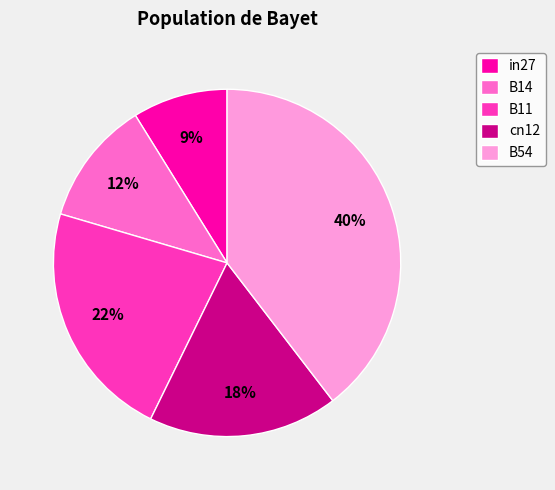

Rank the categories by value from lowest to highest.

in27, B14, cn12, B11, B54